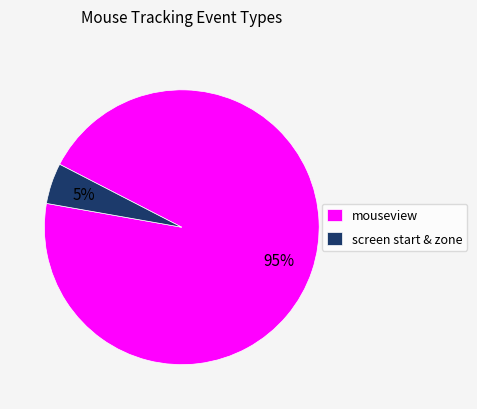

Between screen start & zone and mouseview, which is larger?

mouseview